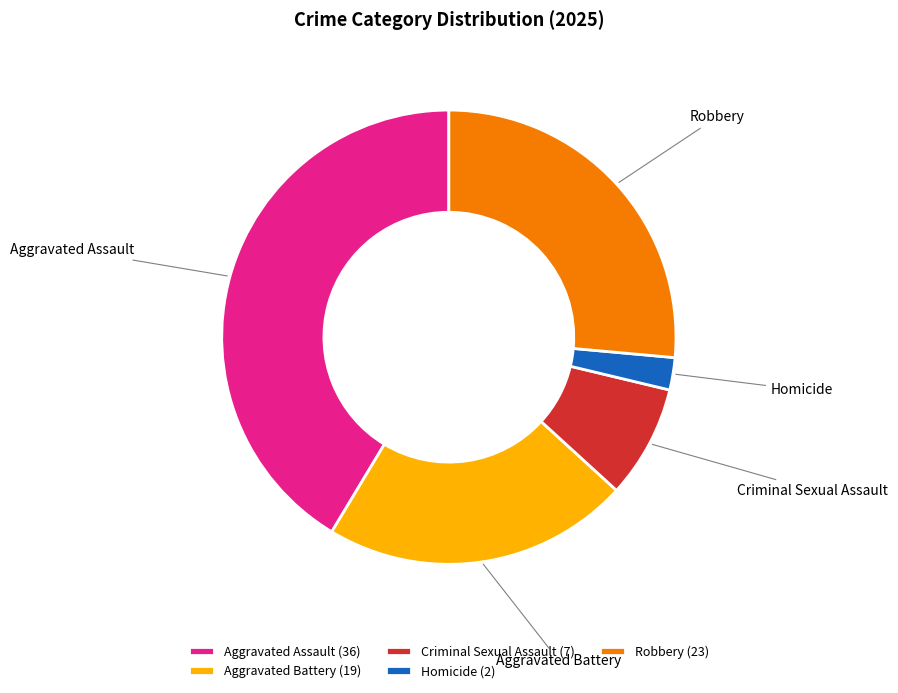

Do Robbery (23) and Criminal Sexual Assault (7) together represent more than half of the pie?

No